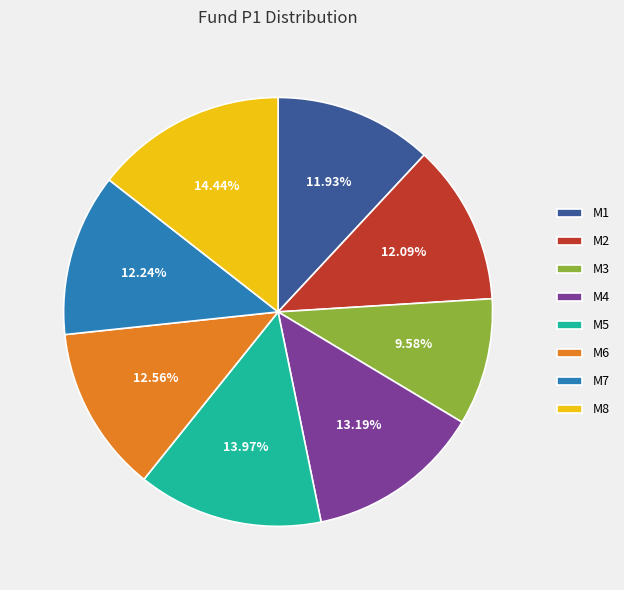

Combined, do M6 and M7 account for over 50%?

No